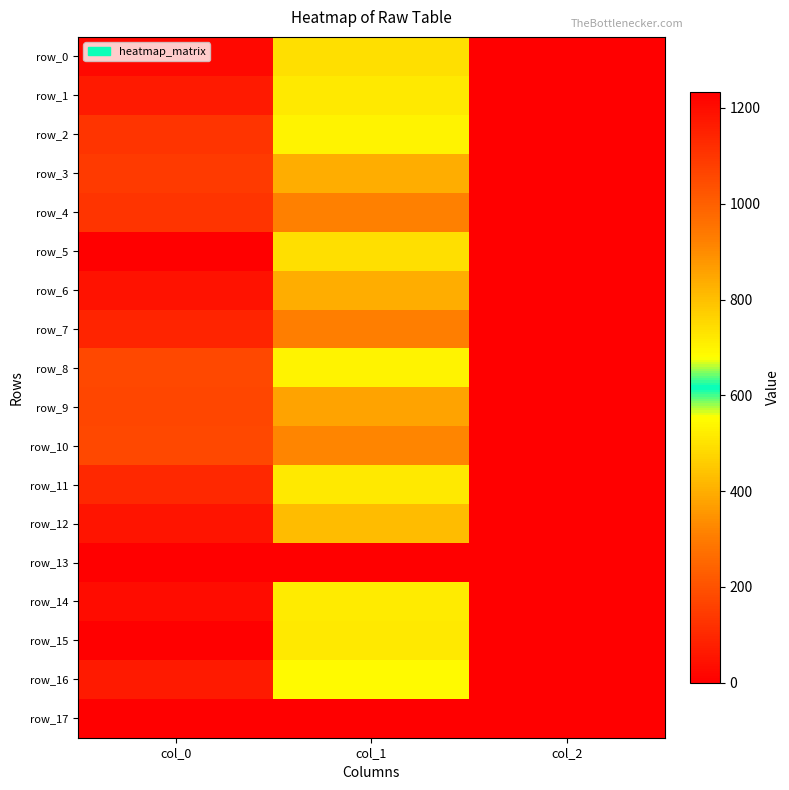

Is the value of row_13 at col_0 greater than the value of row_4 at col_2?

No